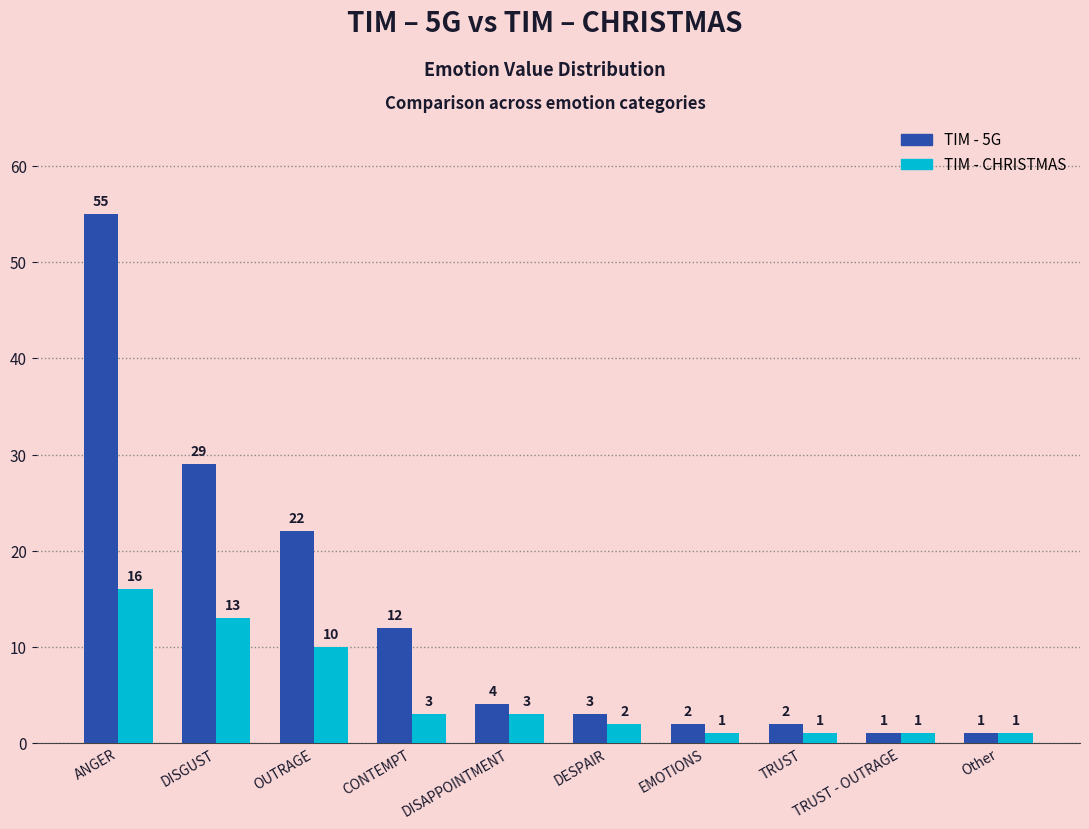

What is the average value of the TIM - 5G series?

13